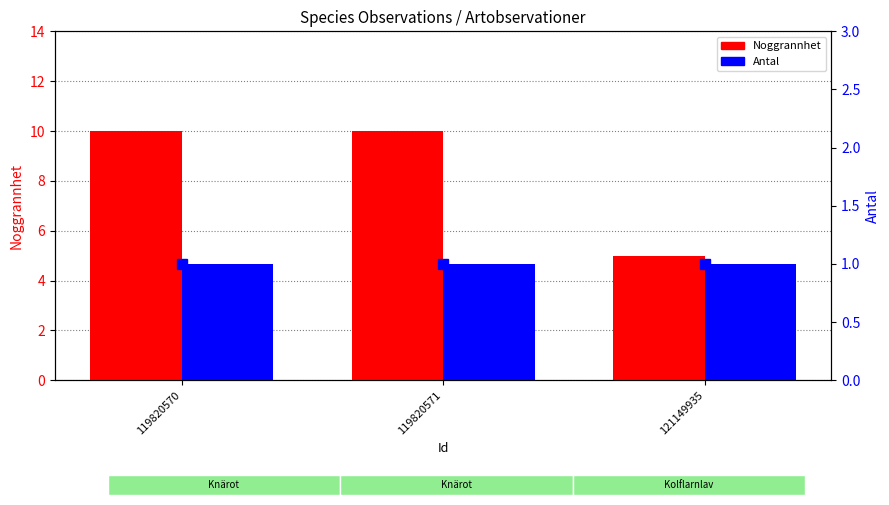

At which label is Noggrannhet closest to 7?

121149935